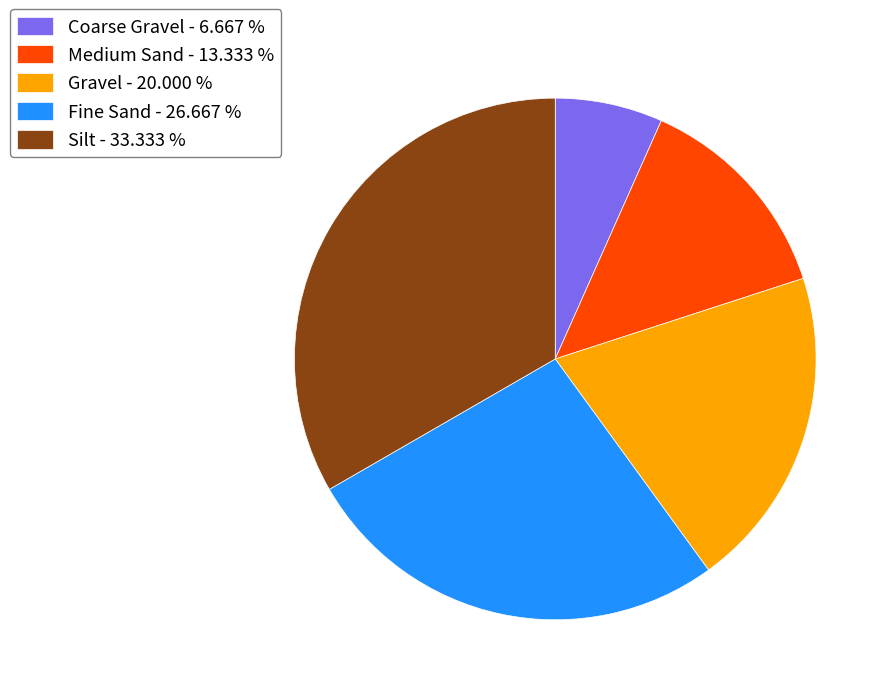

Combined, do Gravel and Medium Sand account for over 50%?

No